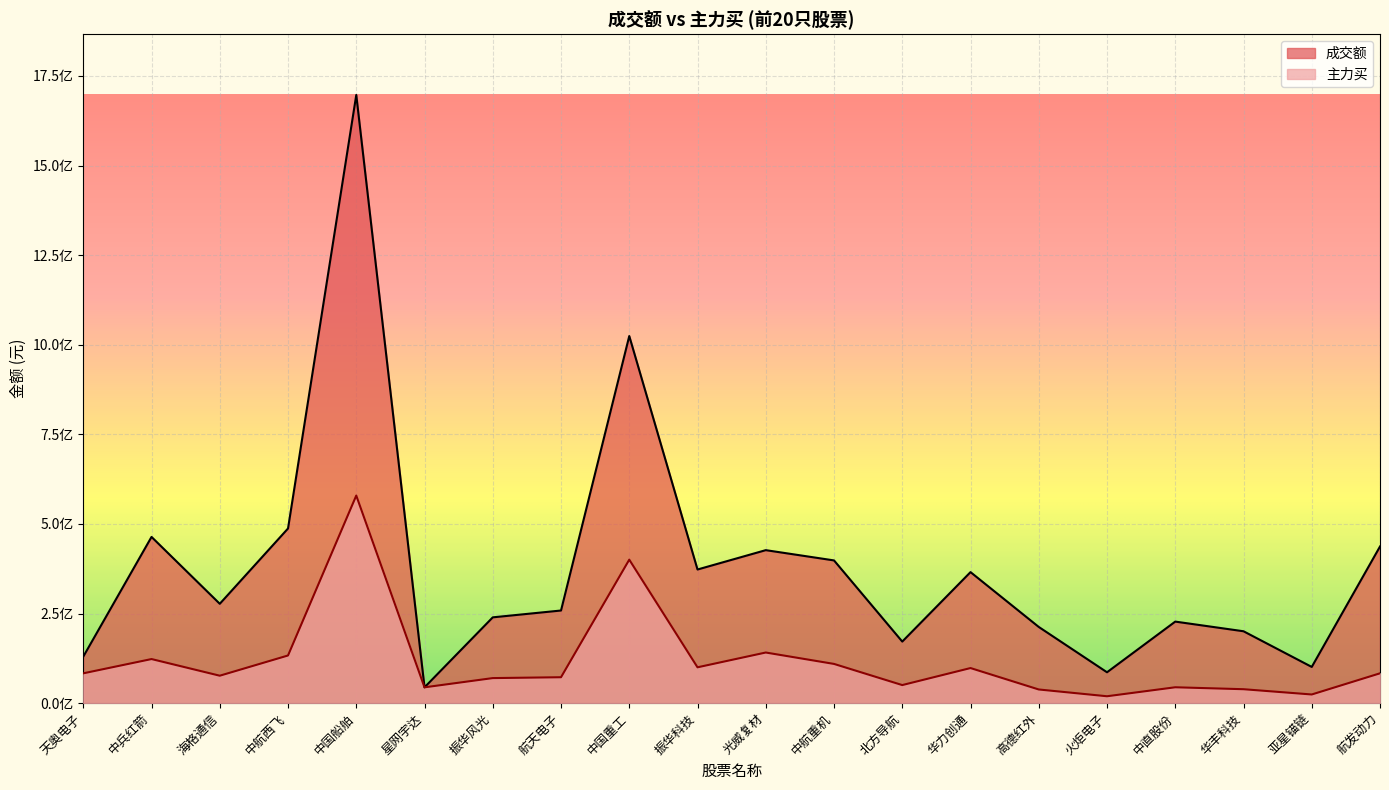

Reading left to right, what are all the values shown in this chart?

成交额: 天奥电子=129905195	中兵红箭=463861340	海格通信=277251557	中航西飞=487404298	中国船舶=1696843172	星网宇达=44209032	振华风光=239467487	航天电子=258529669	中国重工=1024277511	振华科技=372926066	光威复材=426934561	中航重机=398290202	北方导航=171846542	华力创通=365646611	高德红外=212670196	火炬电子=86215431	中直股份=227591355	华丰科技=200644349	亚星锚链=101116705	航发动力=437127599
主力买: 天奥电子=83273023	中兵红箭=123081866	海格通信=76637406	中航西飞=133054073	中国船舶=579240708	星网宇达=44209020	振华风光=69966346	航天电子=72377540	中国重工=400402246	振华科技=100061279	光威复材=141322926	中航重机=109525939	北方导航=50495399	华力创通=97976886	高德红外=38210895	火炬电子=19308502	中直股份=44367320	华丰科技=38955468	亚星锚链=24252830	航发动力=83300115